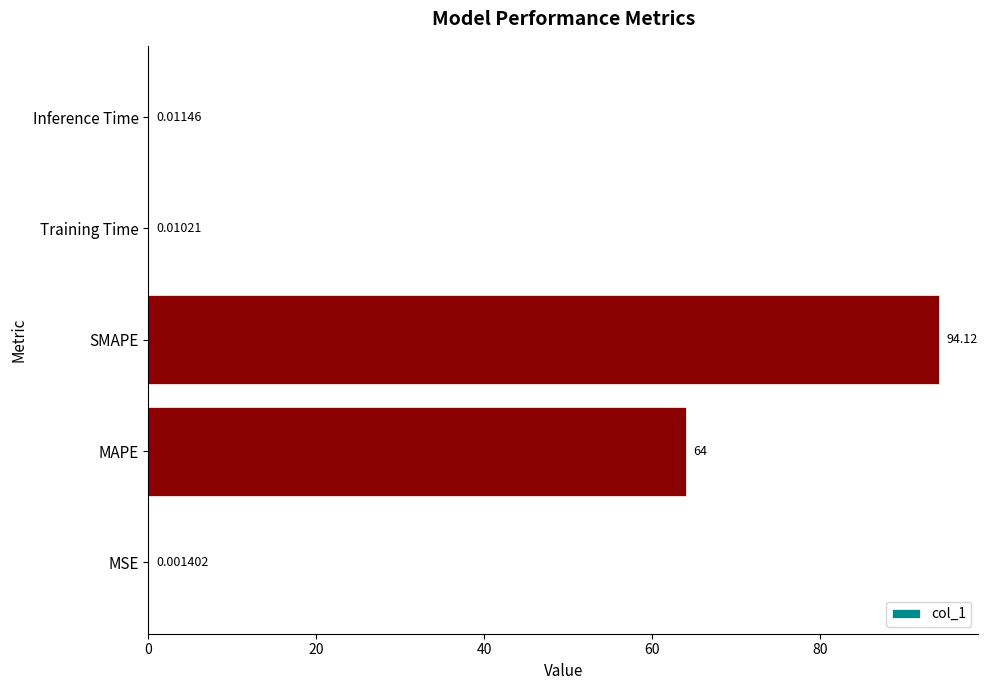

What is the sum of all values?

158.1